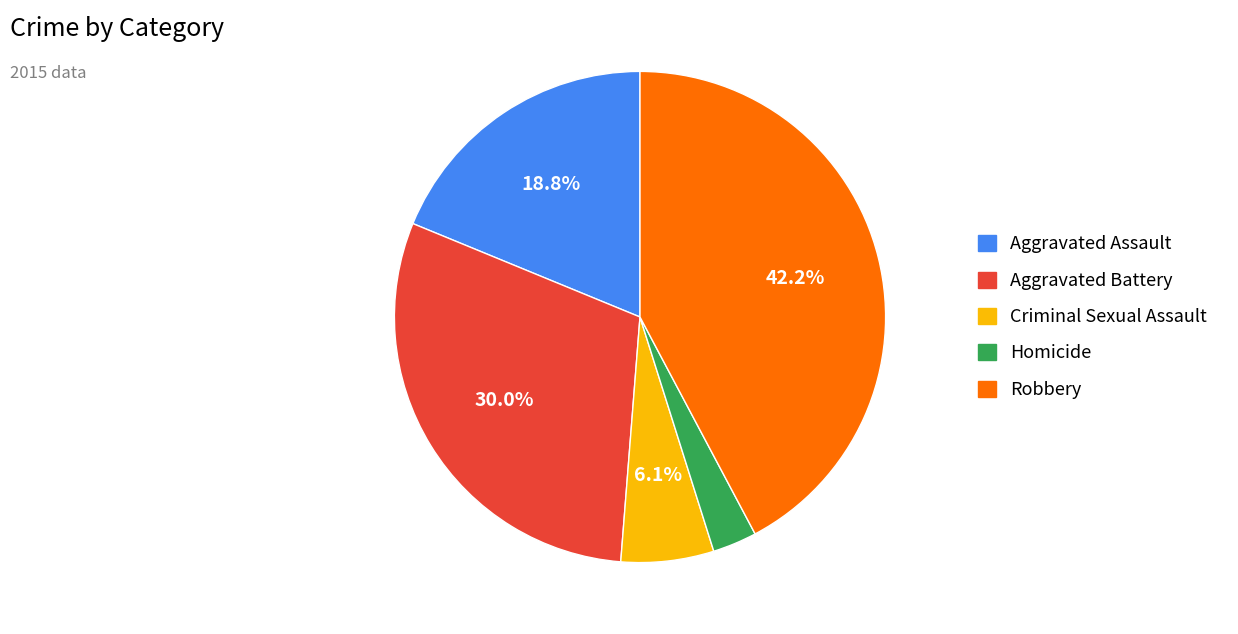

Which has a higher value, Aggravated Battery or Homicide?

Aggravated Battery